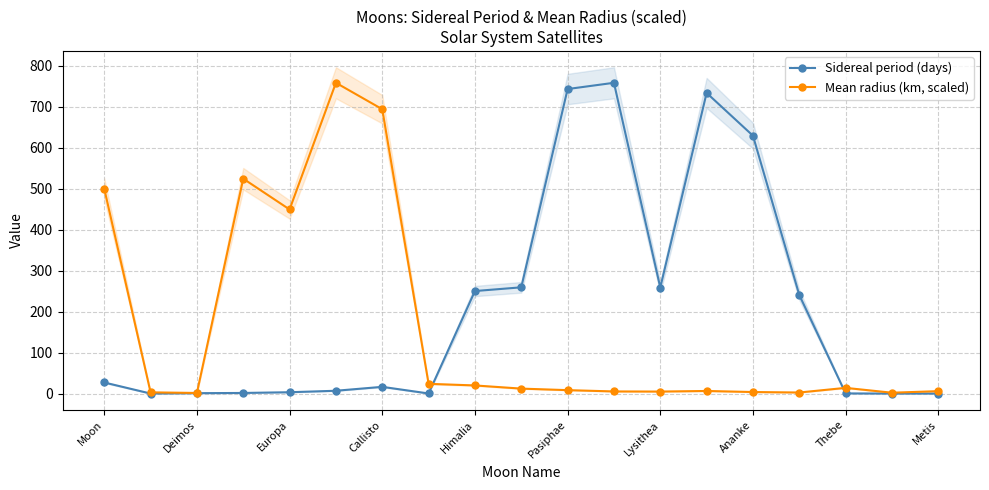

What position from the left is Moon?

1